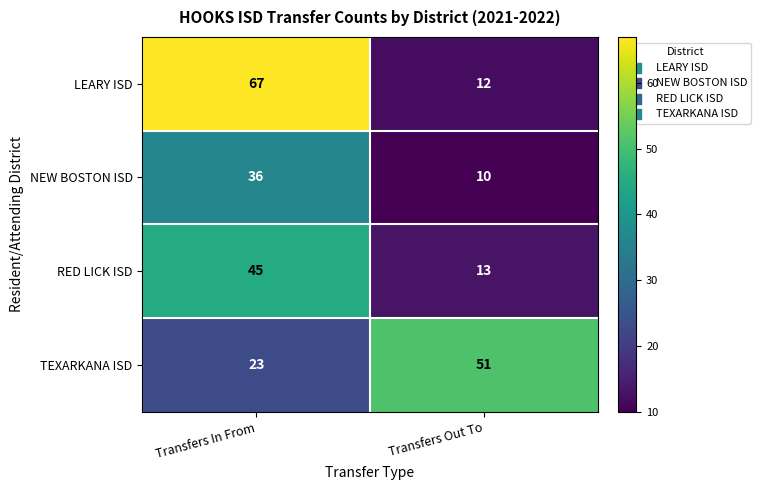

What is the difference between the maximum and minimum values in the TEXARKANA ISD series?

28